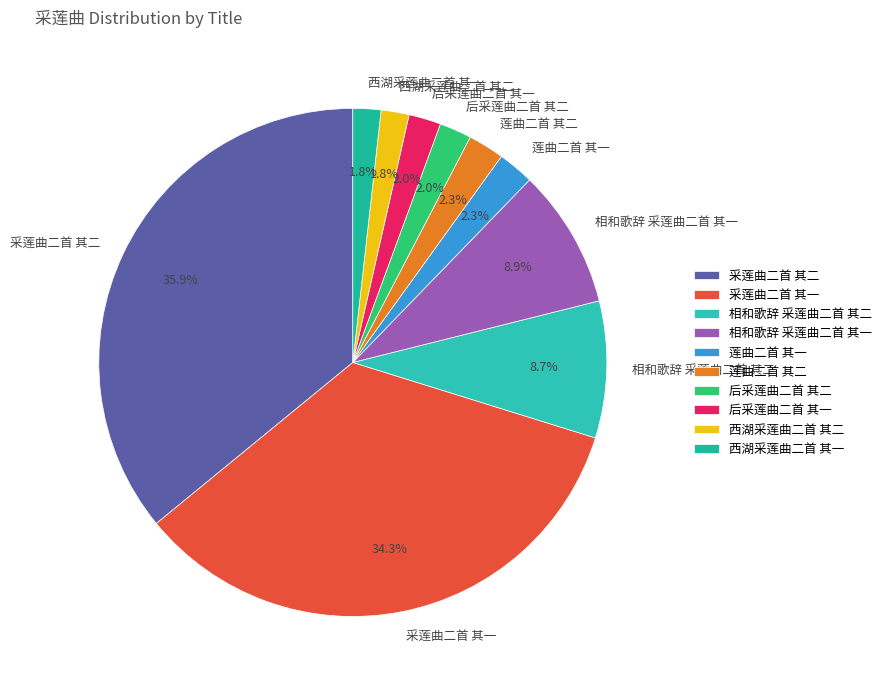

Which has a higher value, 莲曲二首 其二 or 采莲曲二首 其二?

采莲曲二首 其二